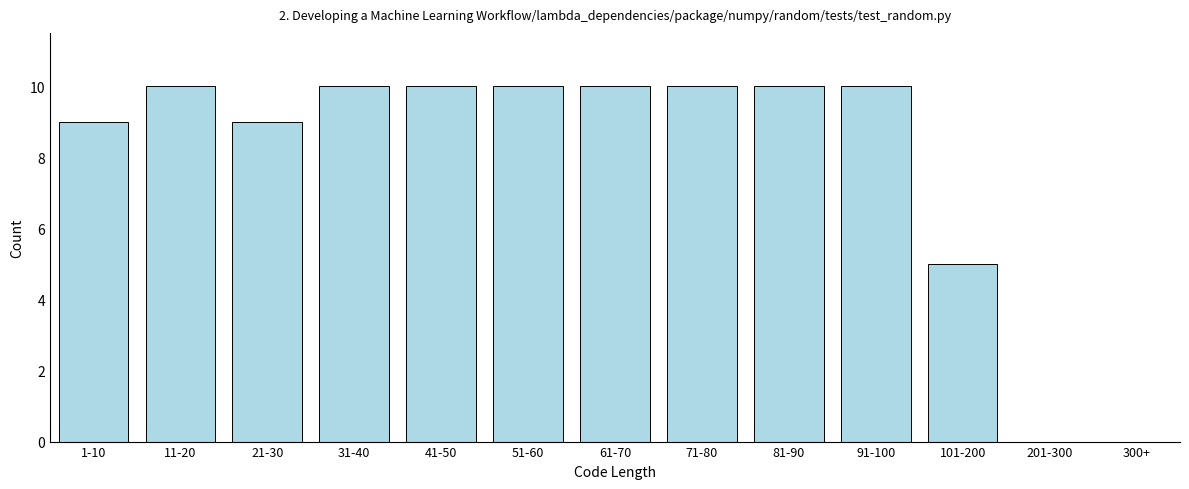

Reading right to left, list all the values displayed in this chart.

300+=0	201-300=0	101-200=5	91-100=10	81-90=10	71-80=10	61-70=10	51-60=10	41-50=10	31-40=10	21-30=9	11-20=10	1-10=9